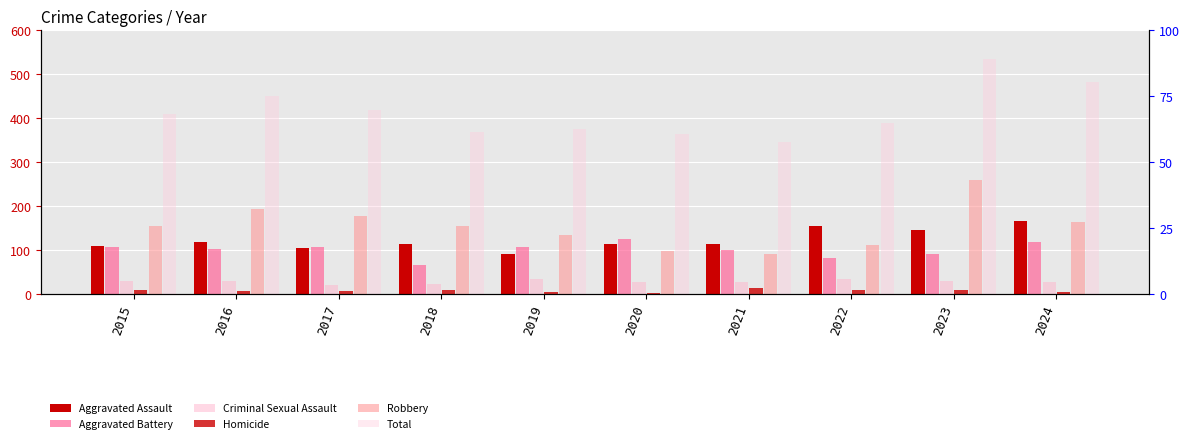

The Robbery series shows 259 at 2023. True or false?

True